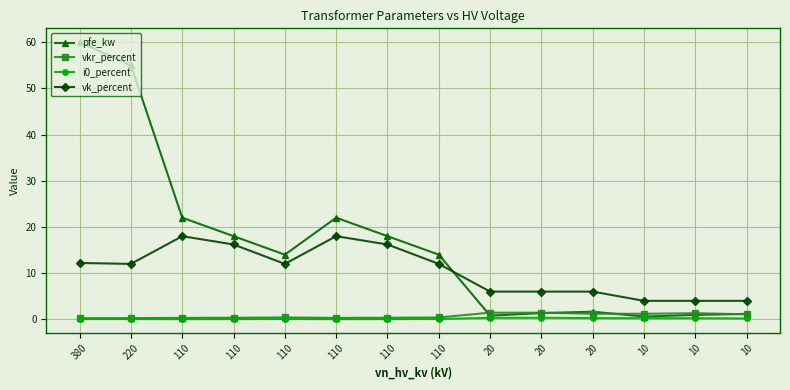

Rank the categories by vkr_percent value from lowest to highest.

380, 220, 110, 110, 110, 110, 110, 110, 10, 10, 20, 10, 20, 20